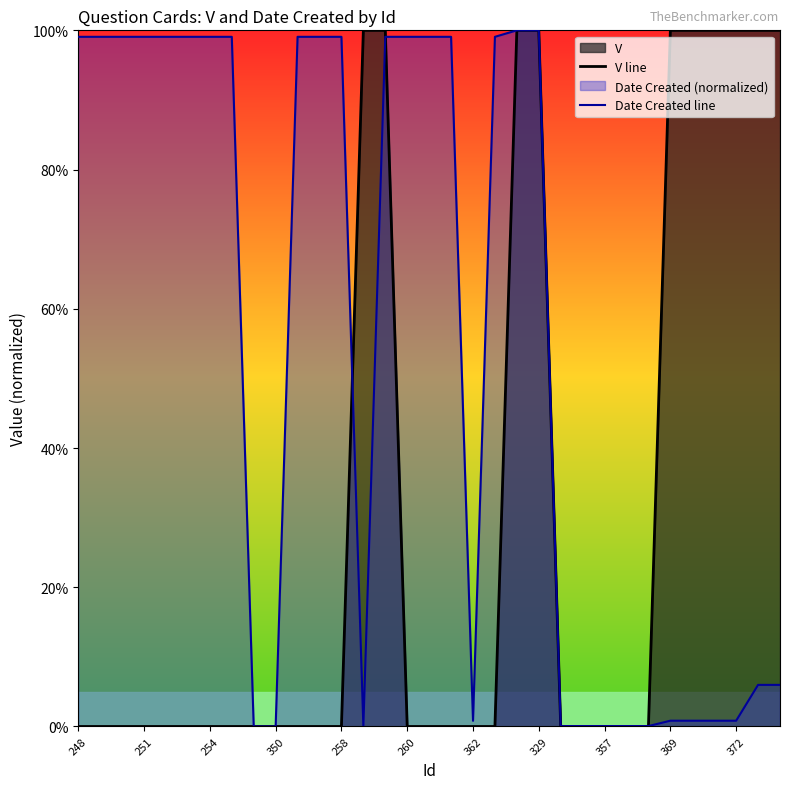

How many intersections are there between Date Created line and V line?

3